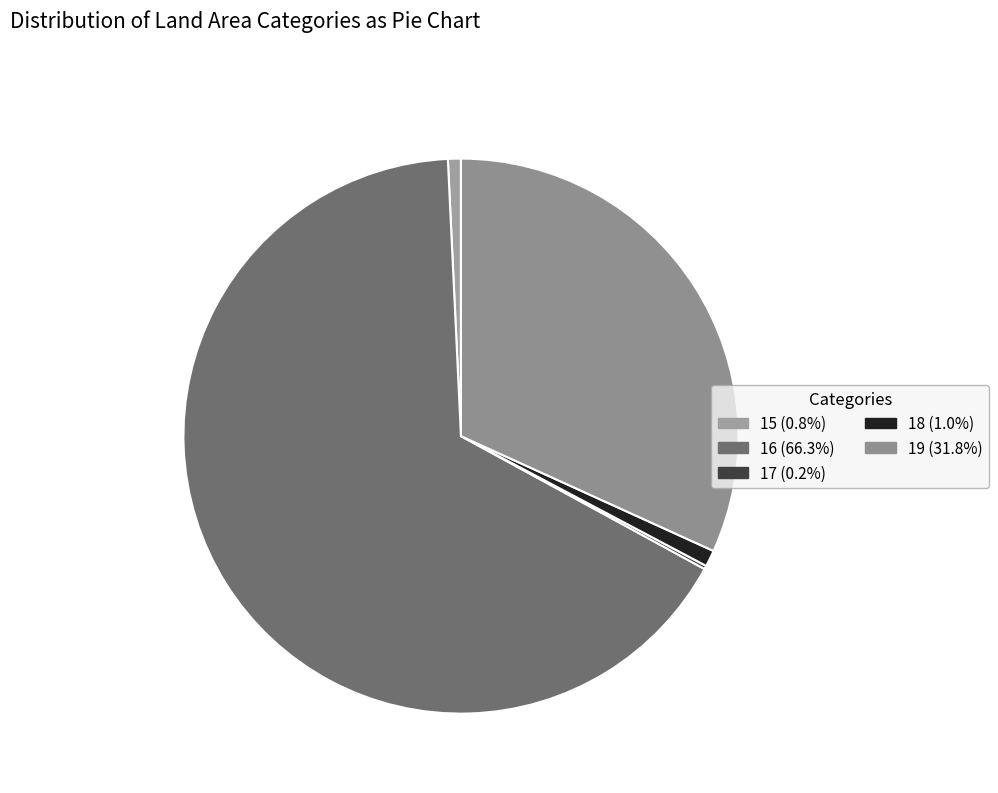

What is the majority slice?

16